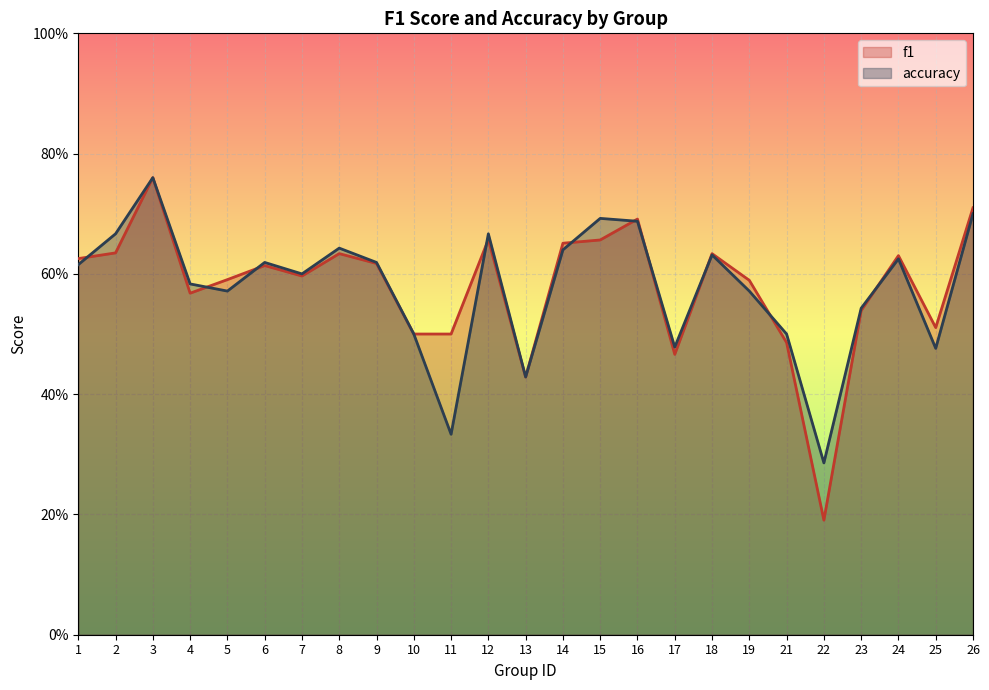

Where is accuracy nearest to the value 0?

22